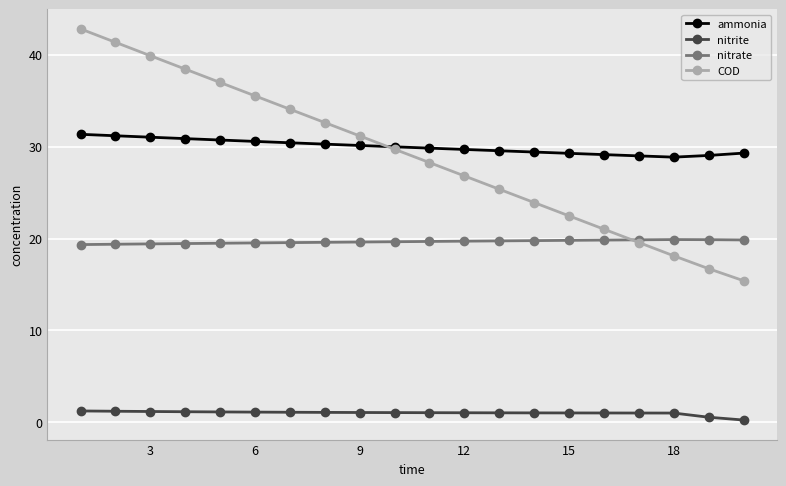

Rank the series by their maximum value, from lowest to highest.

nitrite, nitrate, ammonia, COD